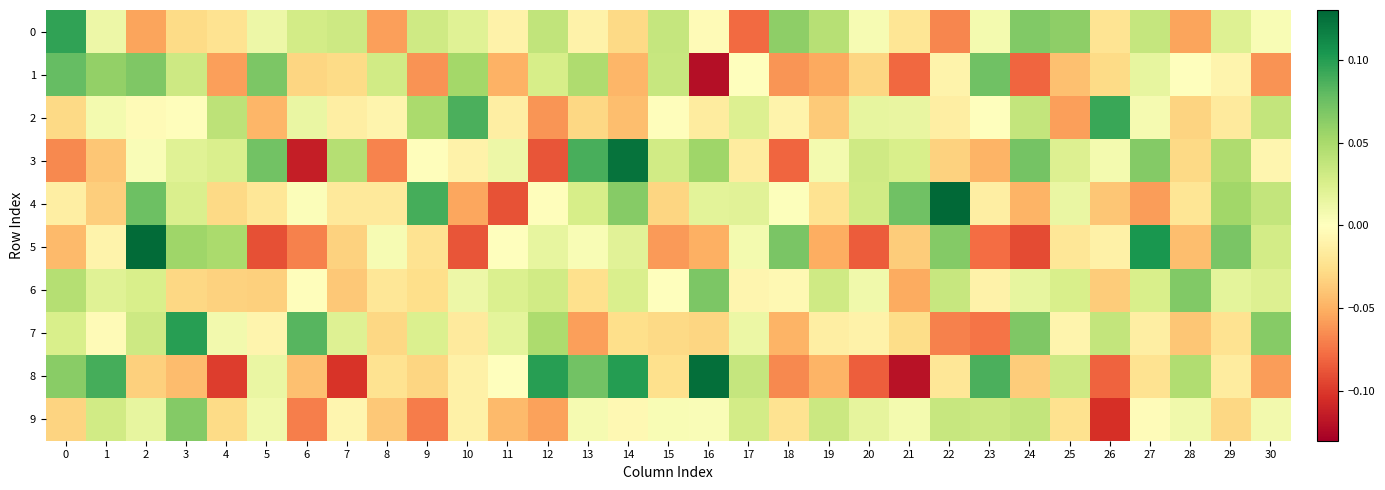

Which series has the largest total across all categories?

6